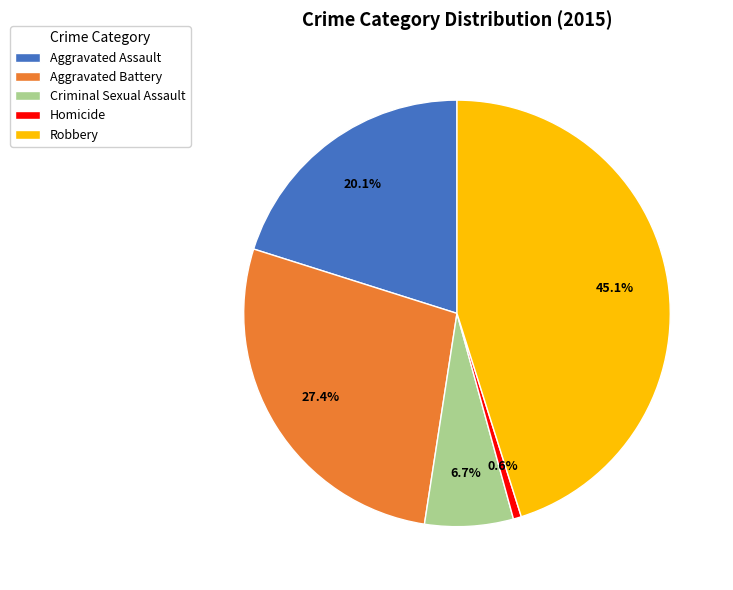

How many slices are in this pie chart?

5